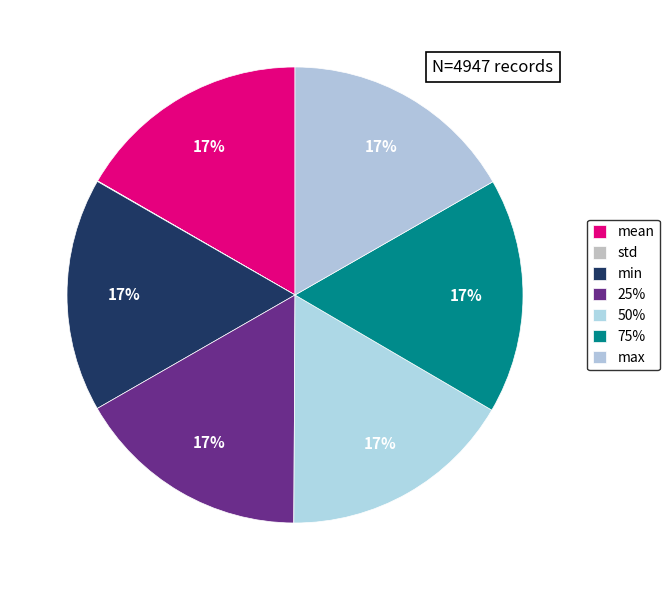

How many segments does this pie chart have?

7